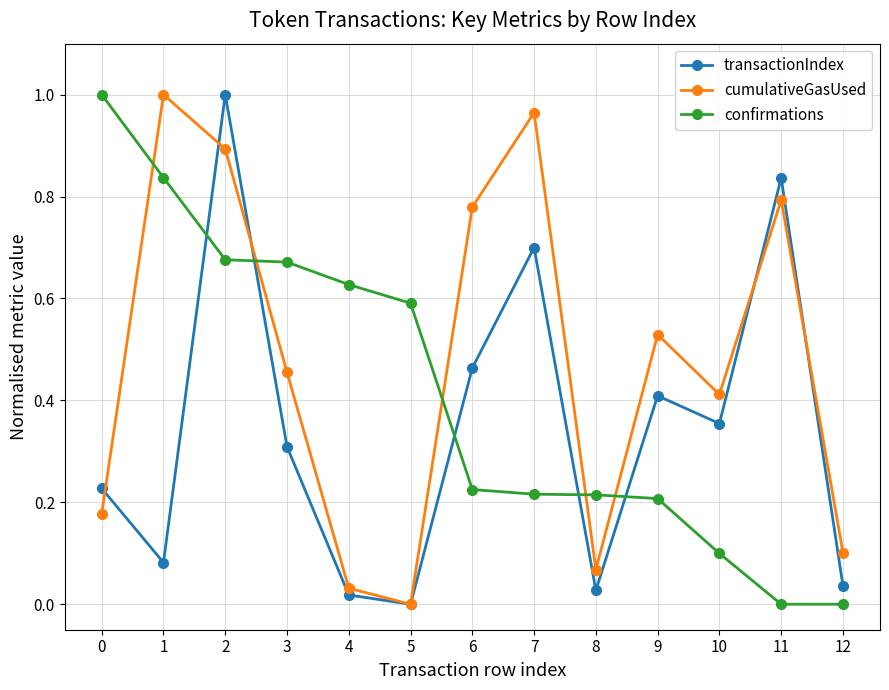

True or false: confirmations has more than 2 points higher than both neighbors.

False